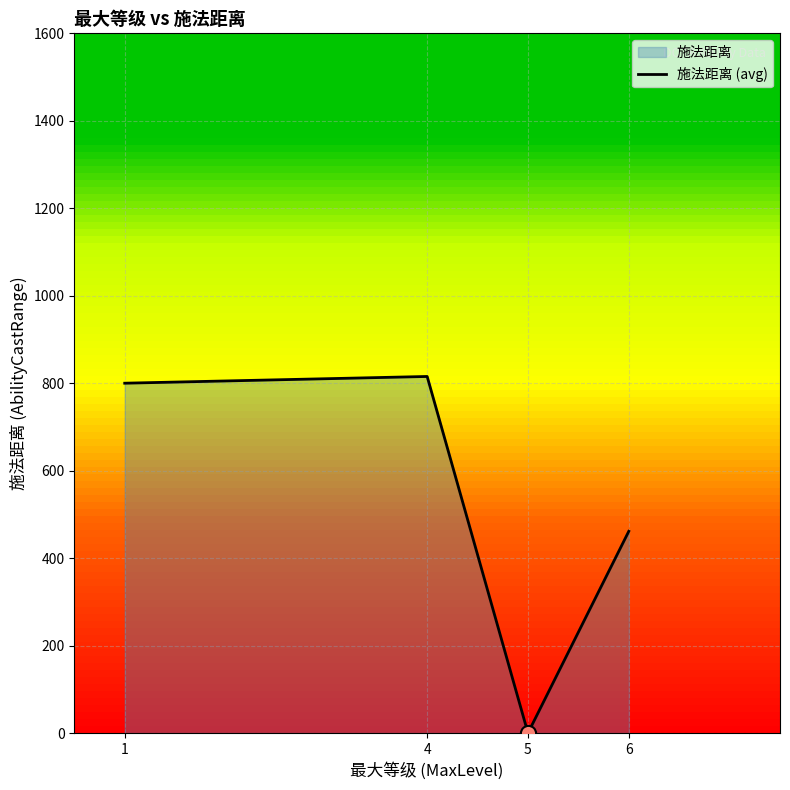

What is the change in value from 5 to 6?

+461.4